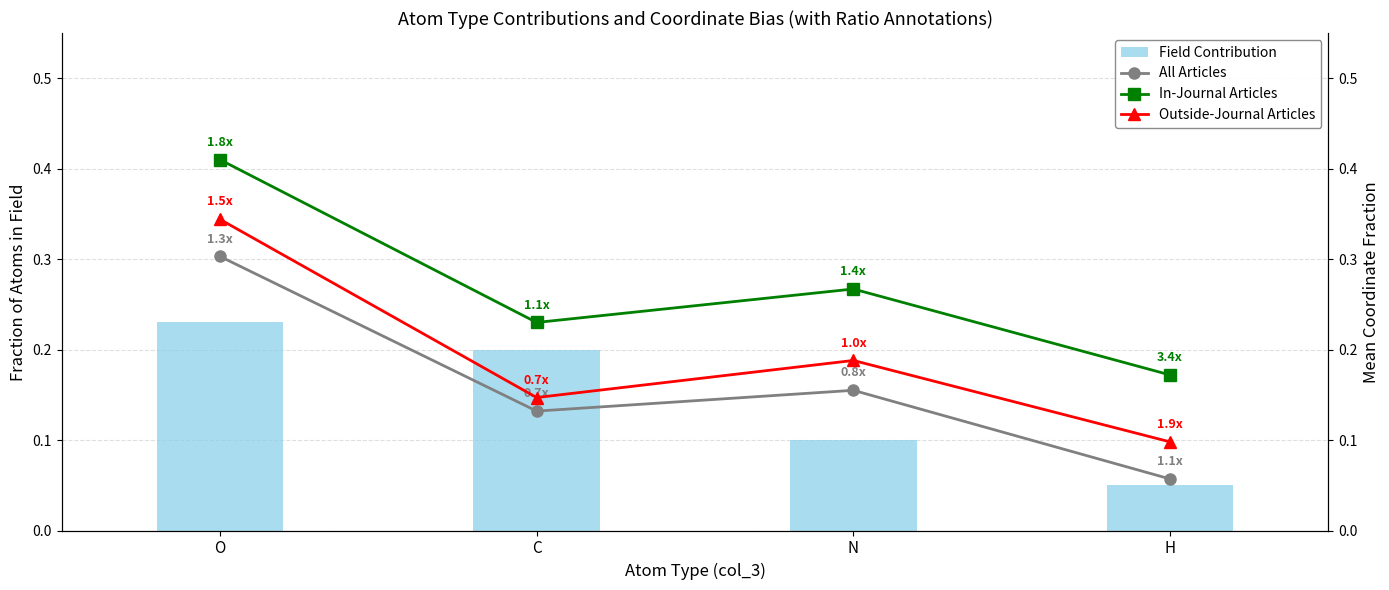

Reading right to left, extract all data points from this chart.

Field Contribution: 0.1	0.1	0.2	0.2
All Articles: 0.1	0.2	0.1	0.3
In-Journal Articles: 0.2	0.3	0.2	0.4
Outside-Journal Articles: 0.1	0.2	0.1	0.3